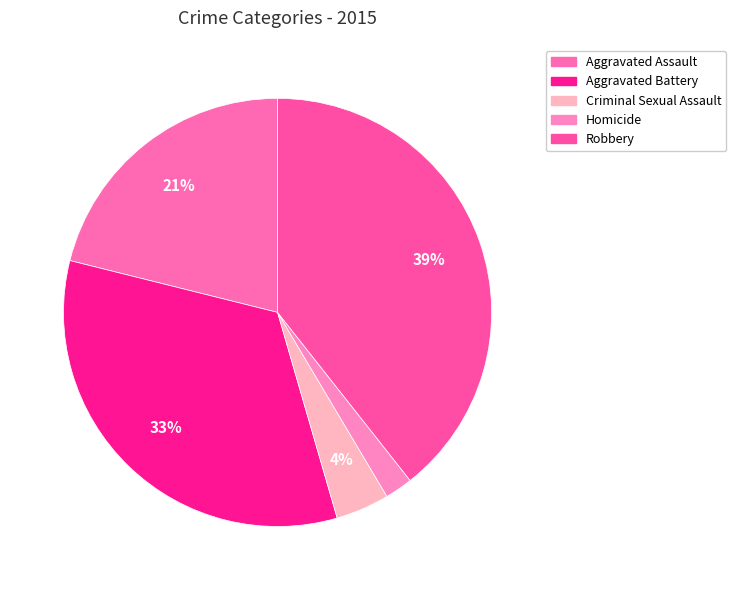

How many segments does this pie chart have?

5